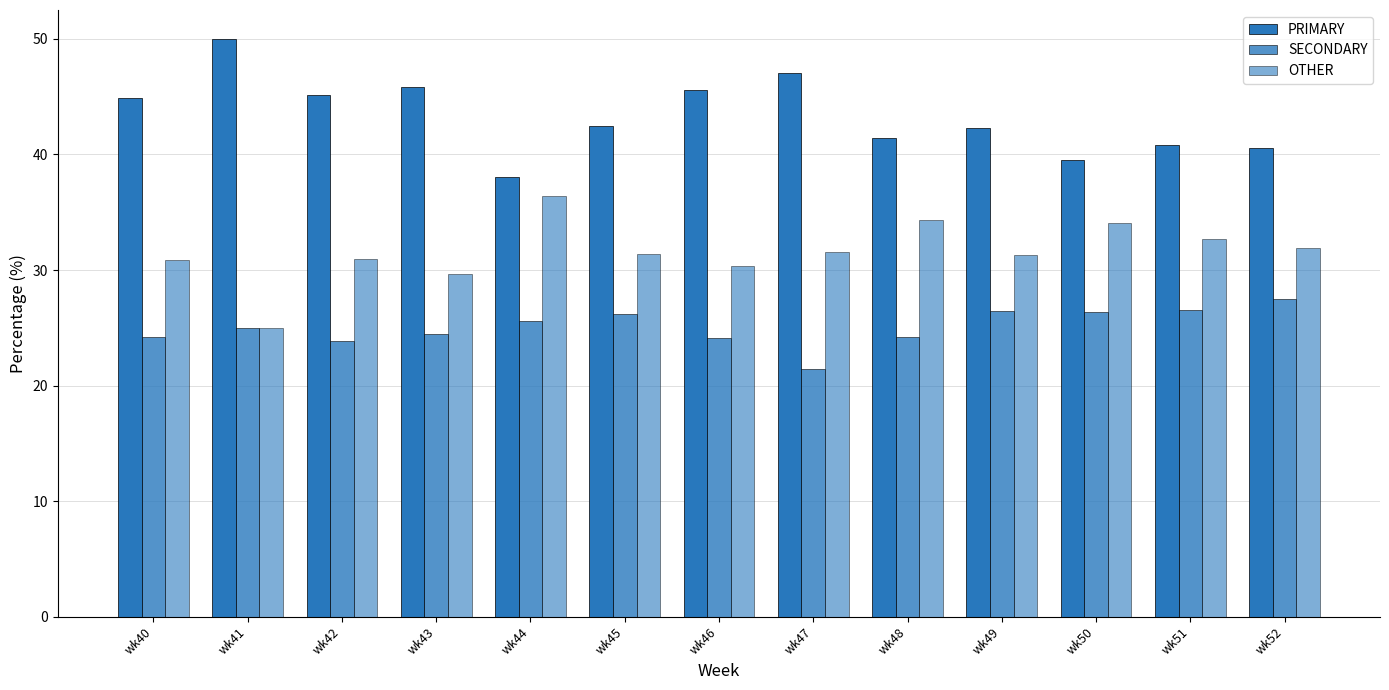

The value of OTHER at wk44 is 11.2. True or false?

False